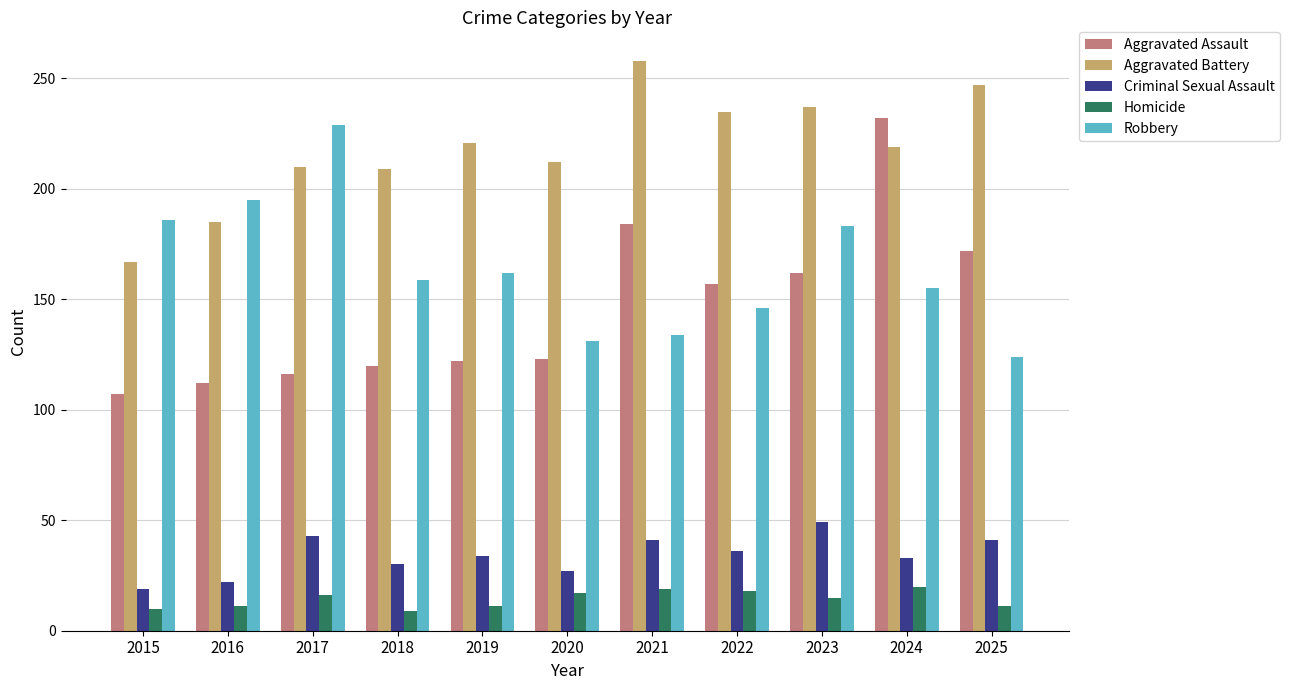

Is the value of Aggravated Battery at 2022 greater than the value of Aggravated Assault at 2024?

Yes